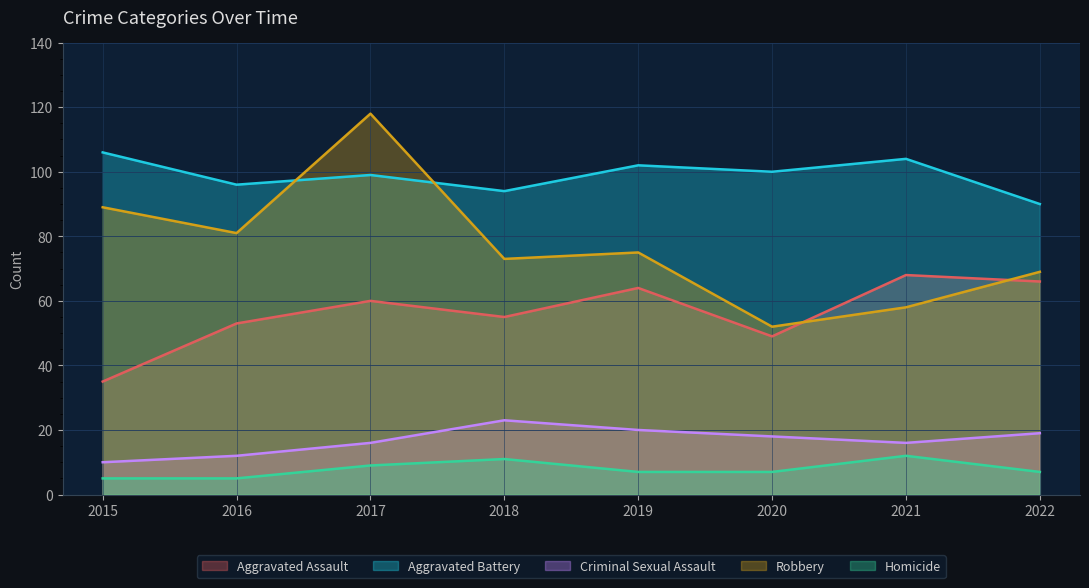

What is the lowest value of the Aggravated Battery series?

90